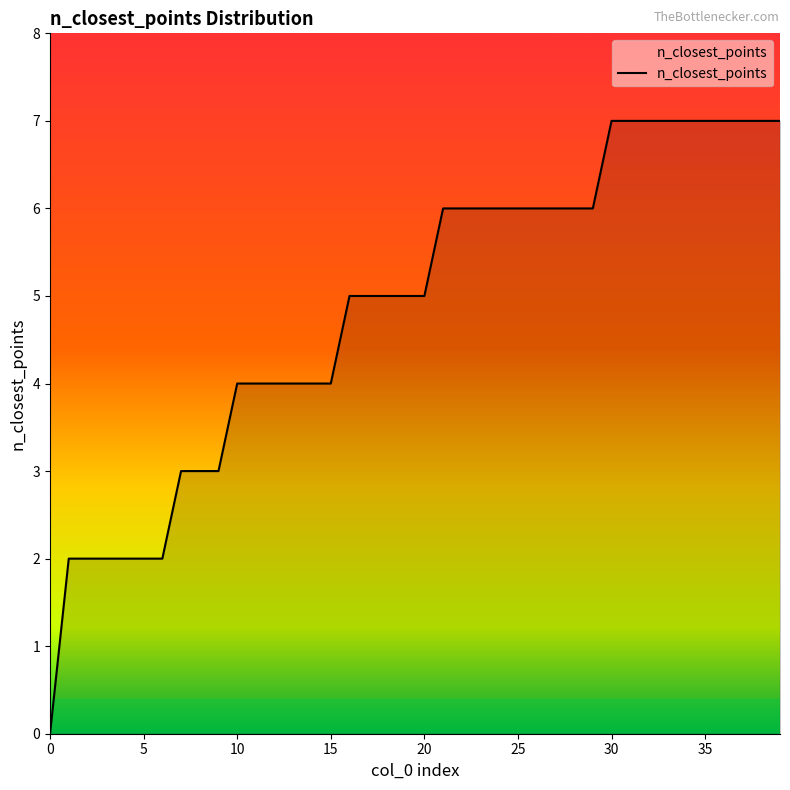

Reading left to right, what are all the values shown in this chart?

0	2	2	2	2	2	2	3	3	3	4	4	4	4	4	4	5	5	5	5	5	6	6	6	6	6	6	6	6	6	7	7	7	7	7	7	7	7	7	7